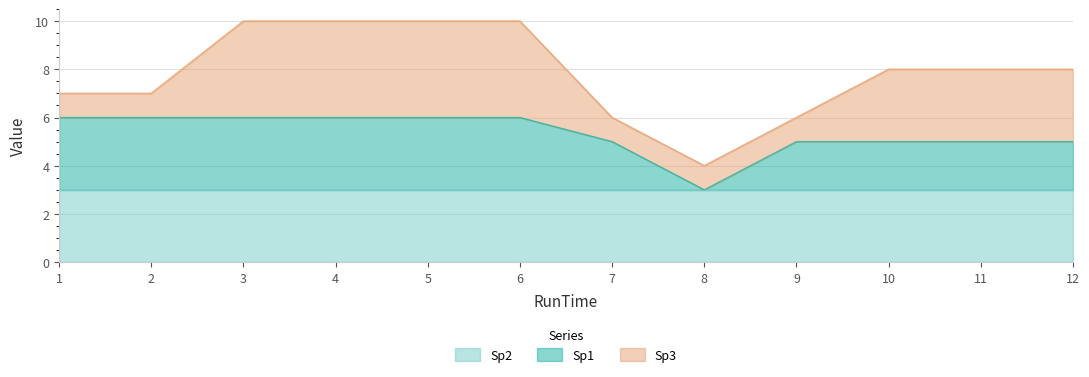

Which series changed the most between 7 and 8?

Sp1